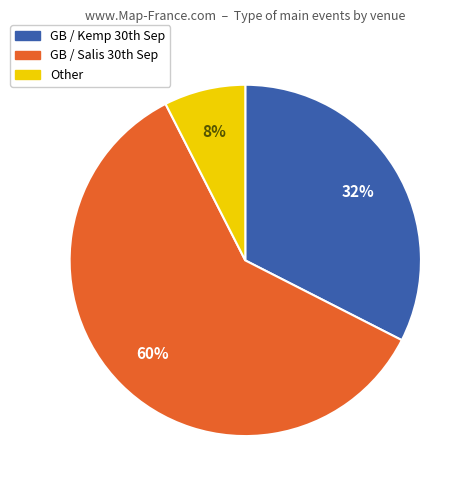

Does any single category account for the majority?

Yes